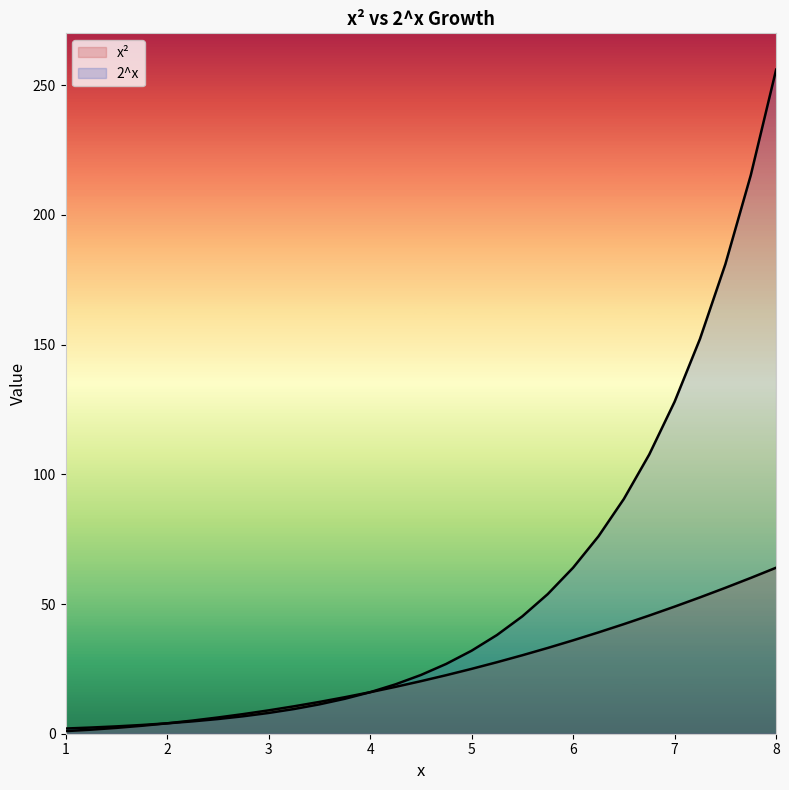

True or false: x² has more than 0 points higher than both neighbors.

False